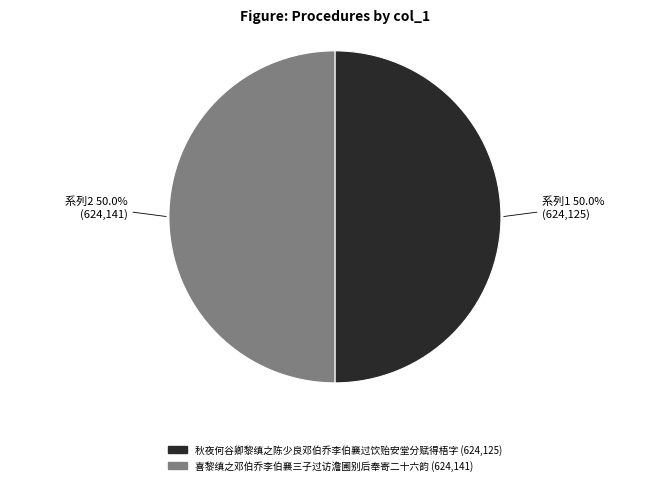

How many segments does this pie chart have?

2